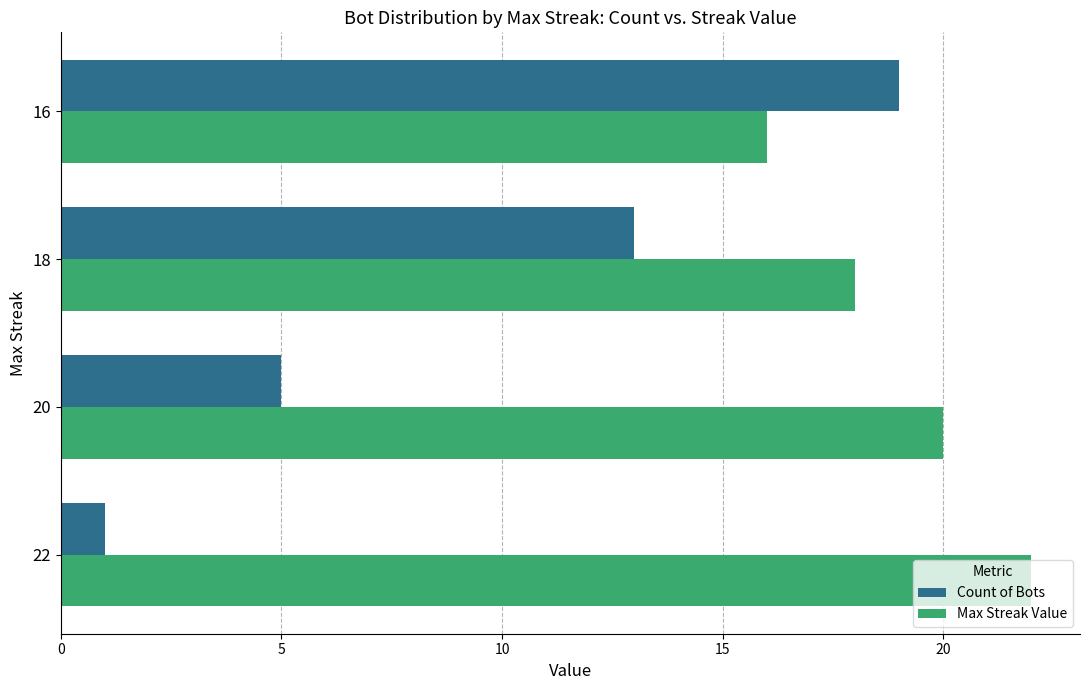

What is the smallest value displayed?

1